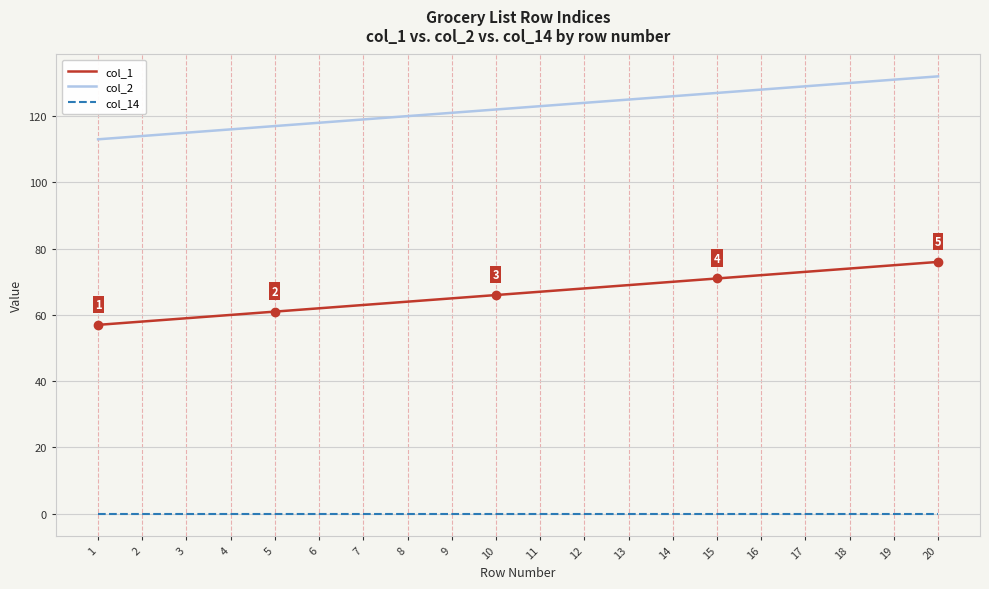

What is the sum of all col_1 values?

1330